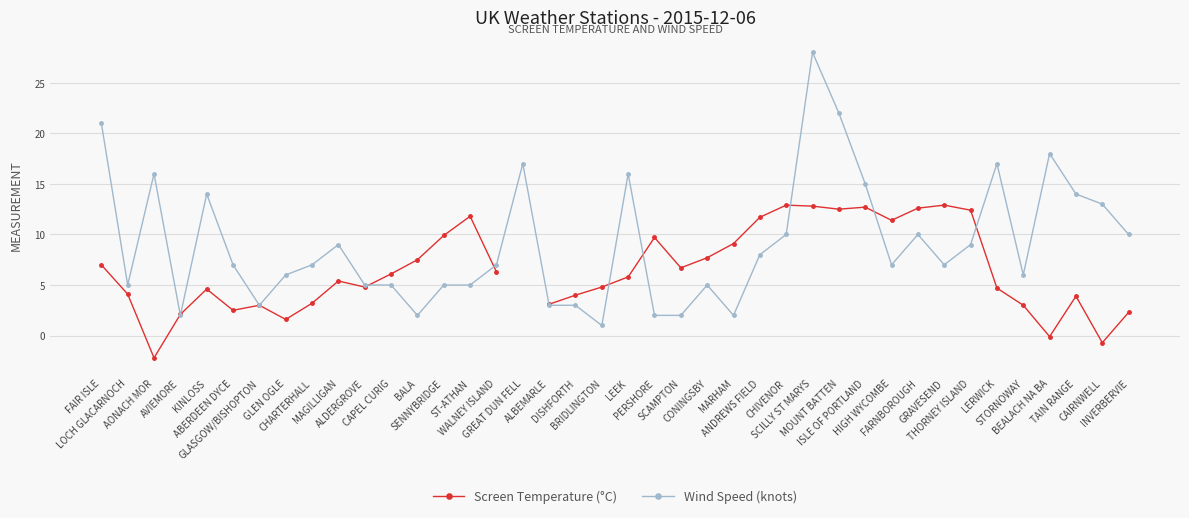

After their last crossing, which series has the higher values: Wind Speed (knots) or Screen Temperature (°C)?

Wind Speed (knots)